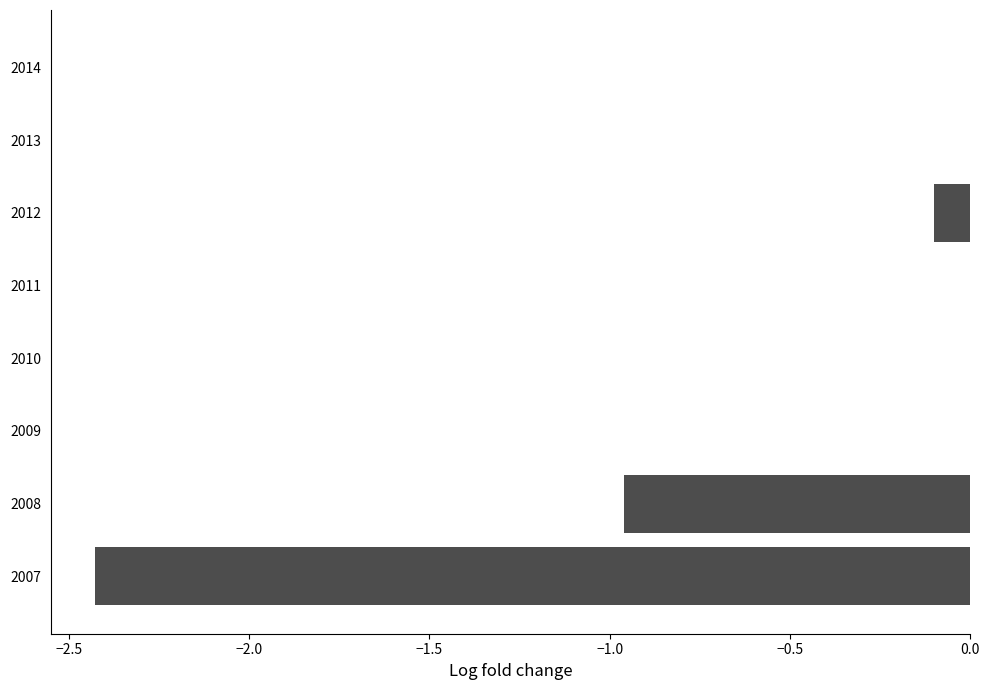

Are the bars horizontal?

Yes